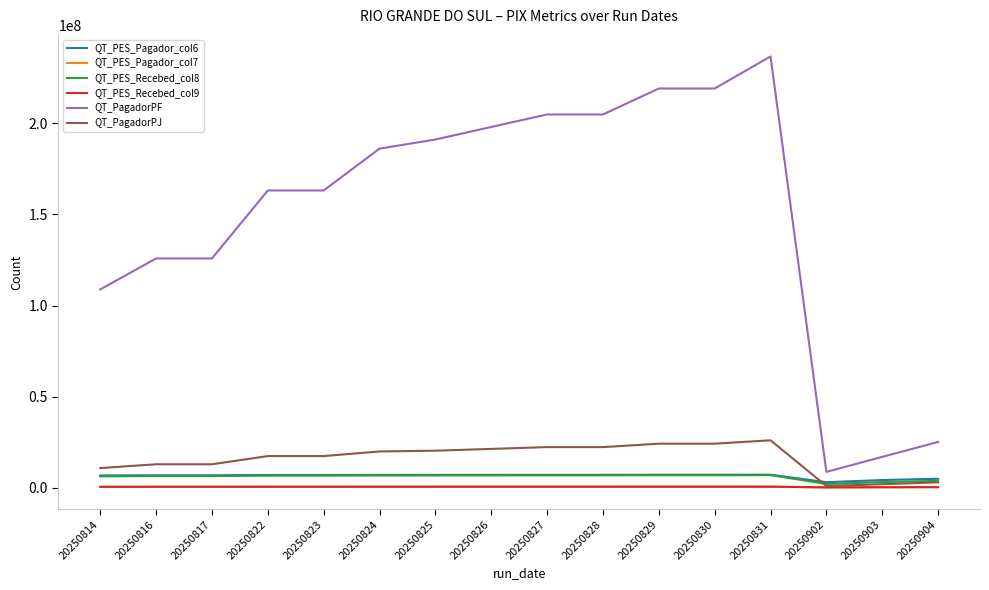

Which label corresponds to the largest value in the chart?

20250831